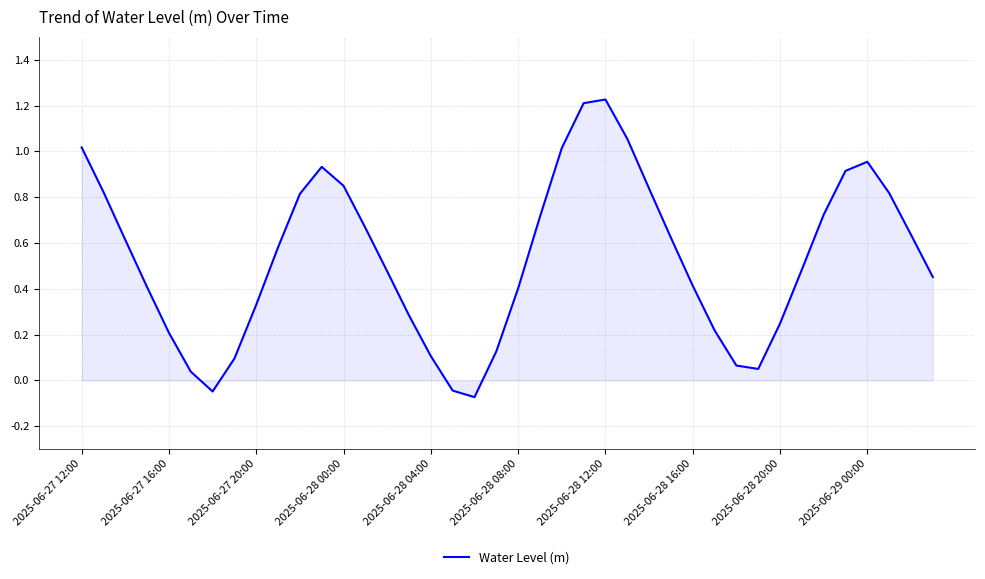

How many positive values are there?

37